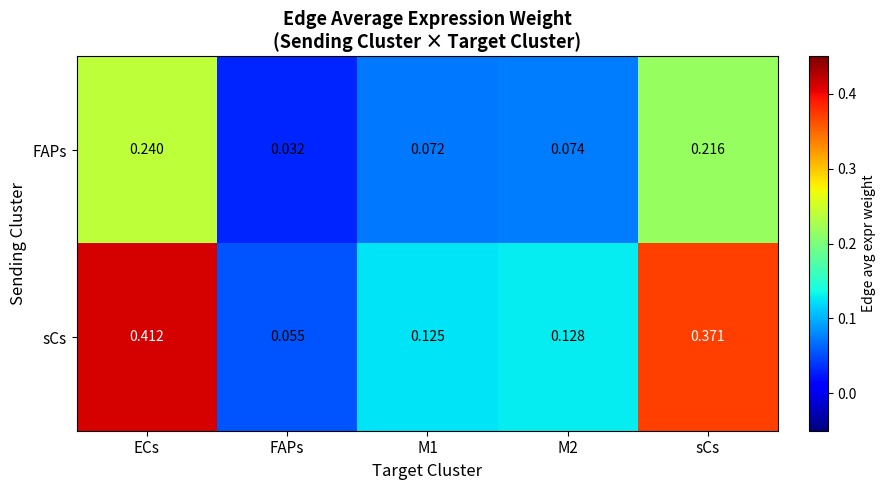

Which series has the largest total across all categories?

sCs